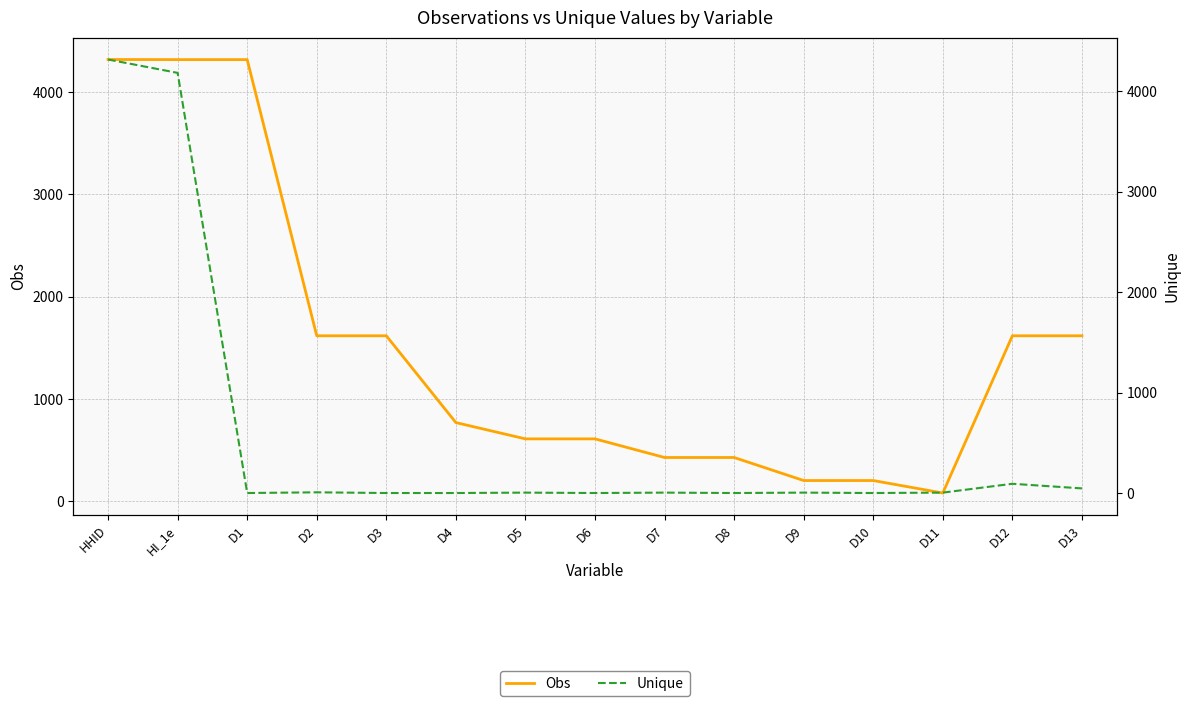

Which label corresponds to the smallest value in the chart?

D1